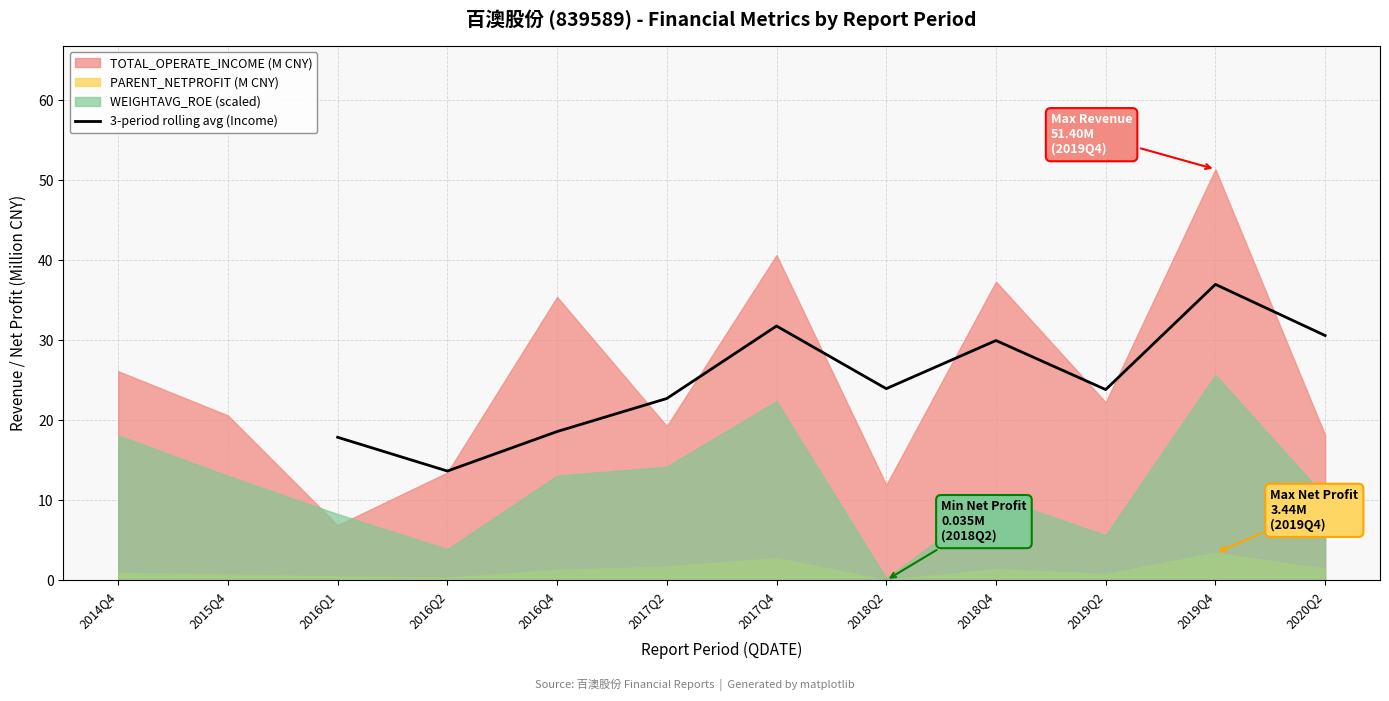

How many data points are less than 23?

4